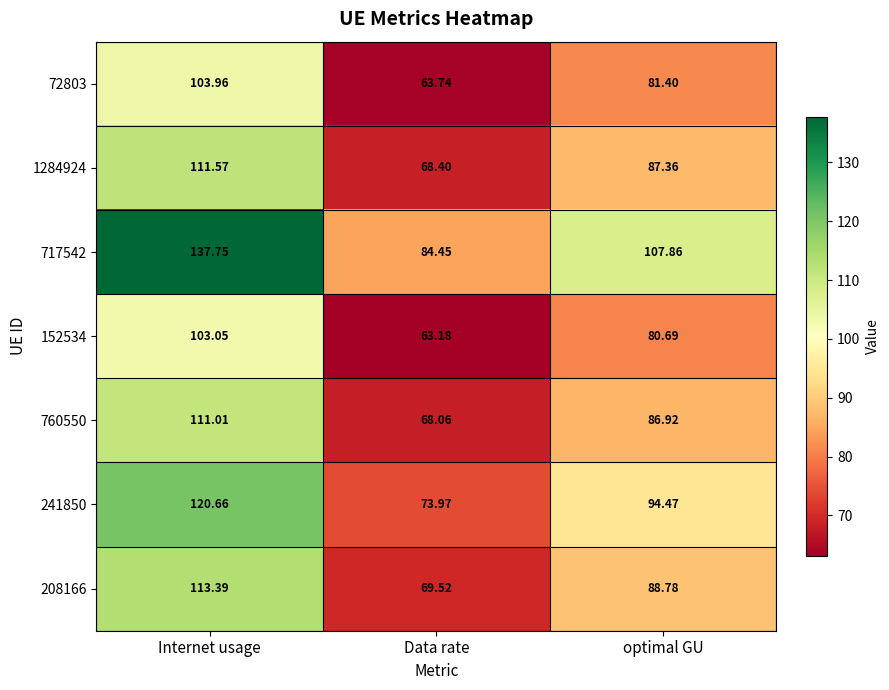

What is the spread (max minus min) of values at Internet usage?

34.7